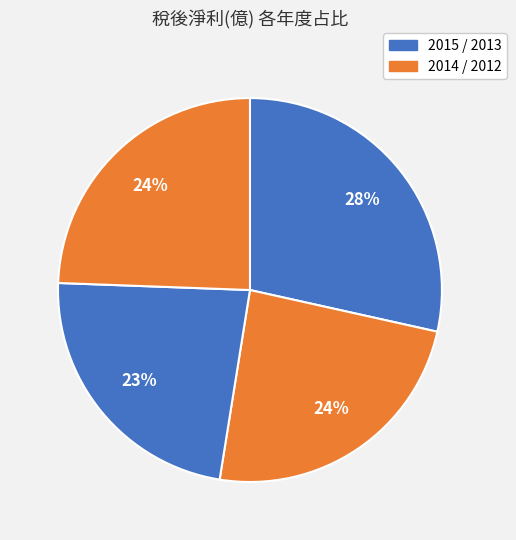

Count the number of slices in the pie.

4